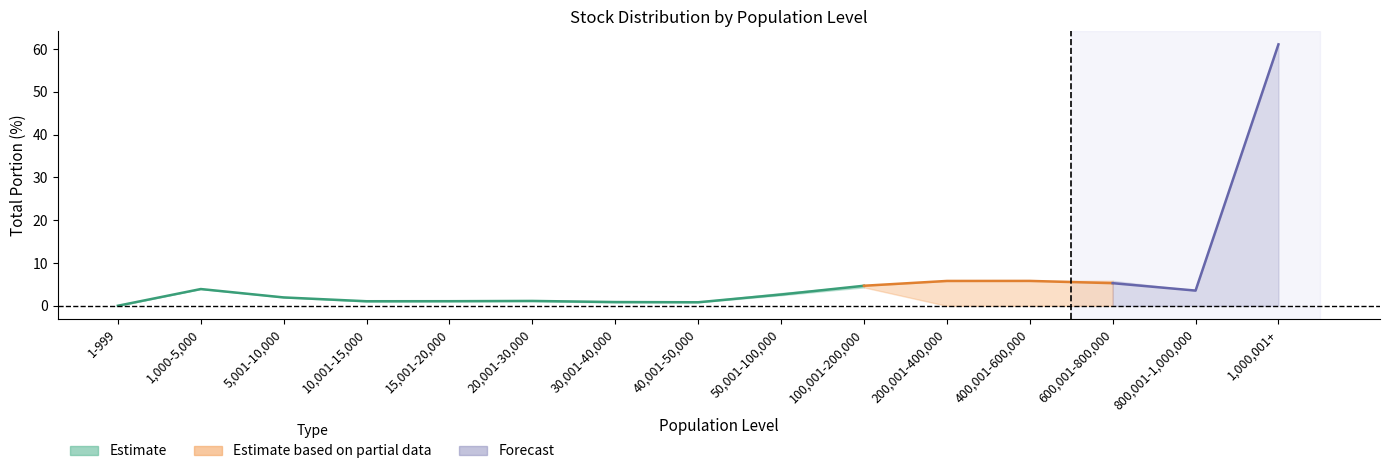

What is the difference between the maximum and minimum values in the total_portion_20170603 series?

61.0